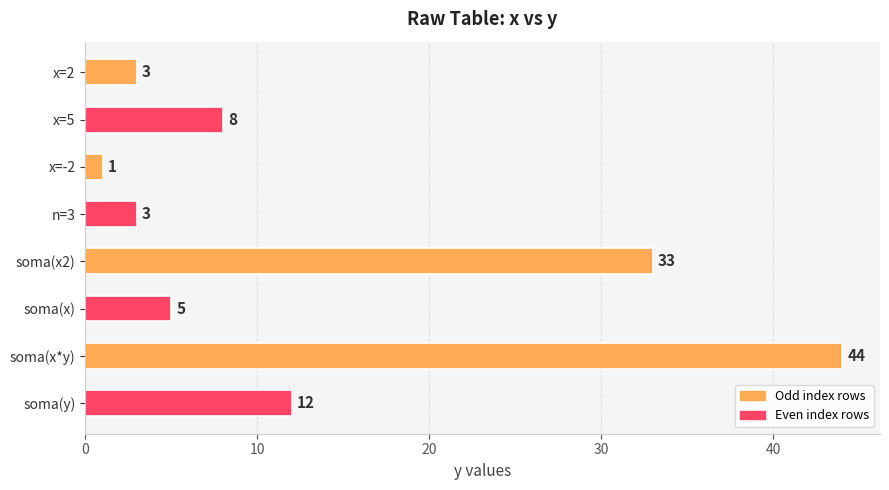

Approximately how many times larger is the value at soma(y) compared to x=5?

1.5